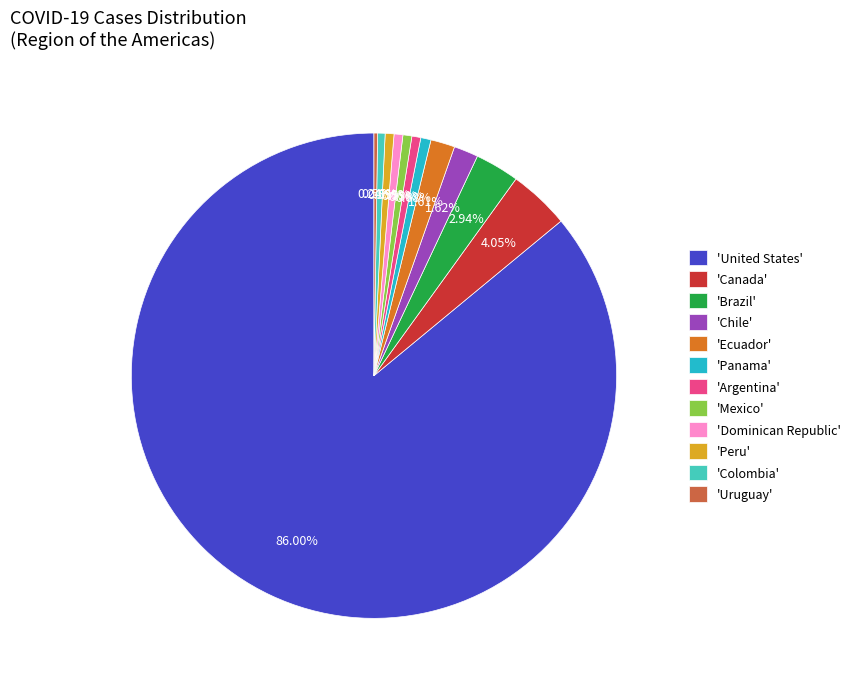

What is the ratio of the value at 'Brazil' to the value at 'Peru'?

5.0